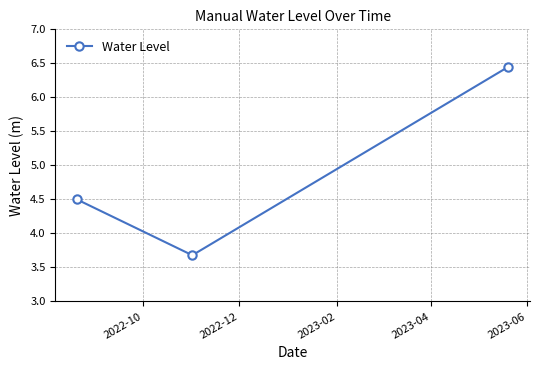

What is the value of the 2nd point from the left?

3.7